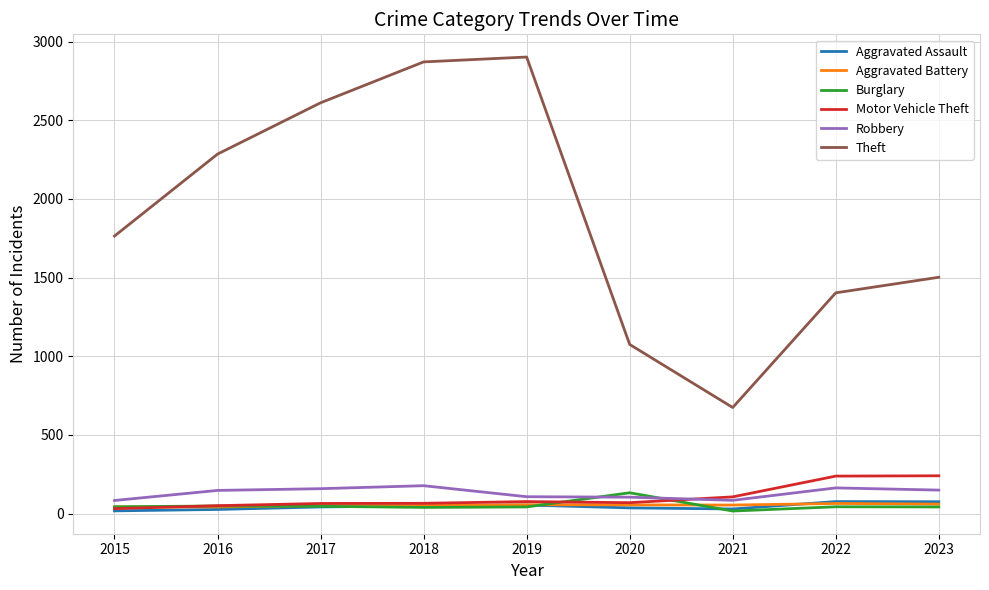

How many categories are shown in the chart?

9